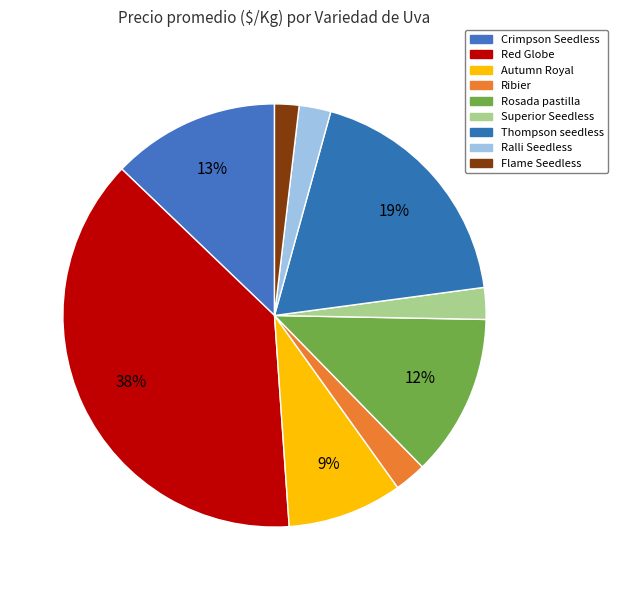

How many segments does this pie chart have?

9